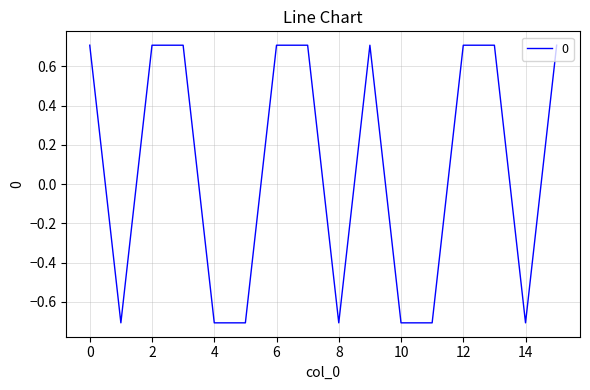

What is the difference between the maximum and minimum values?

1.4